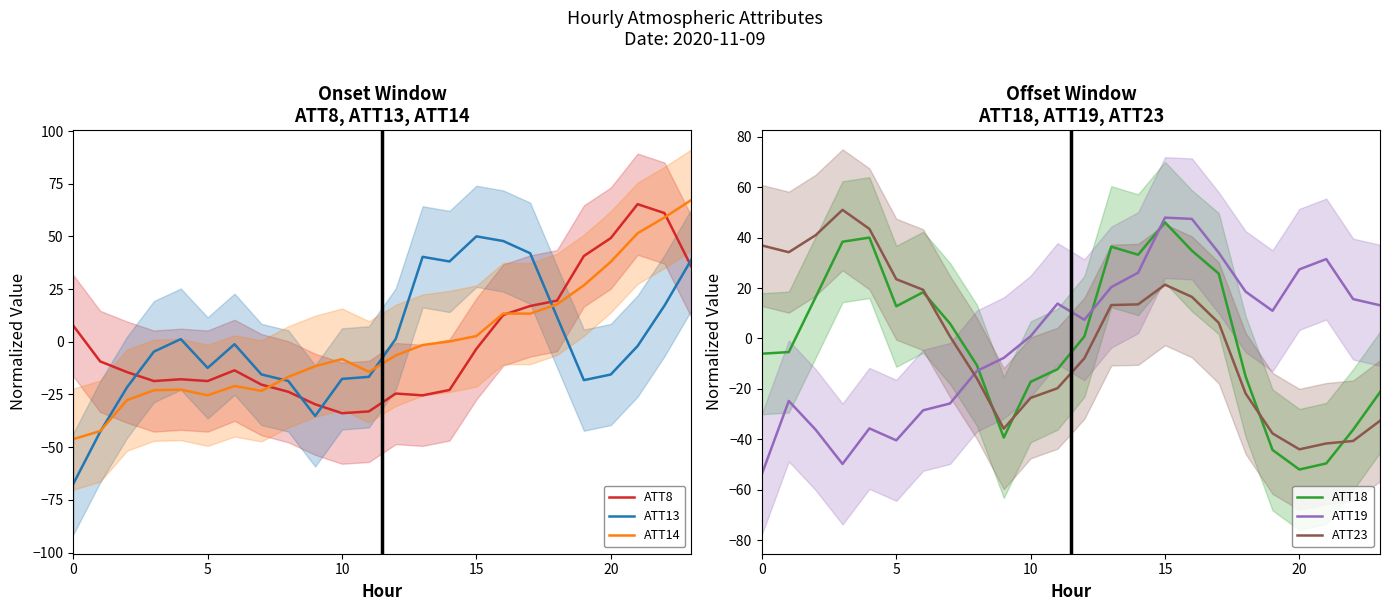

The value of ATT13 at 0 is -67.4. True or false?

True